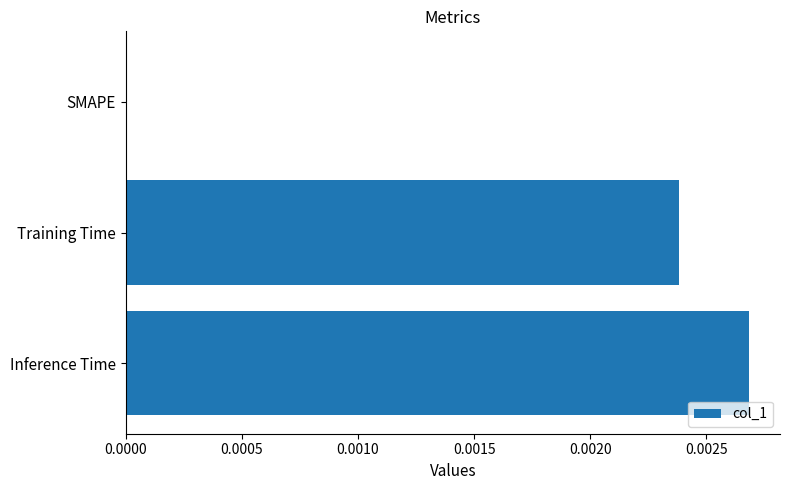

Is it true that the value at SMAPE is 0.0?

True